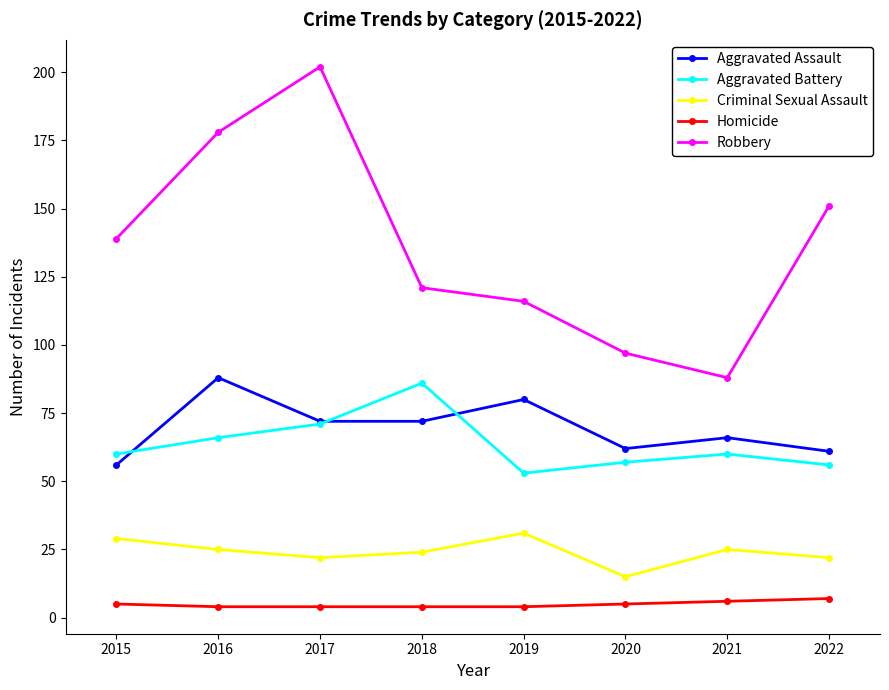

Which series has the widest spread of values?

Robbery